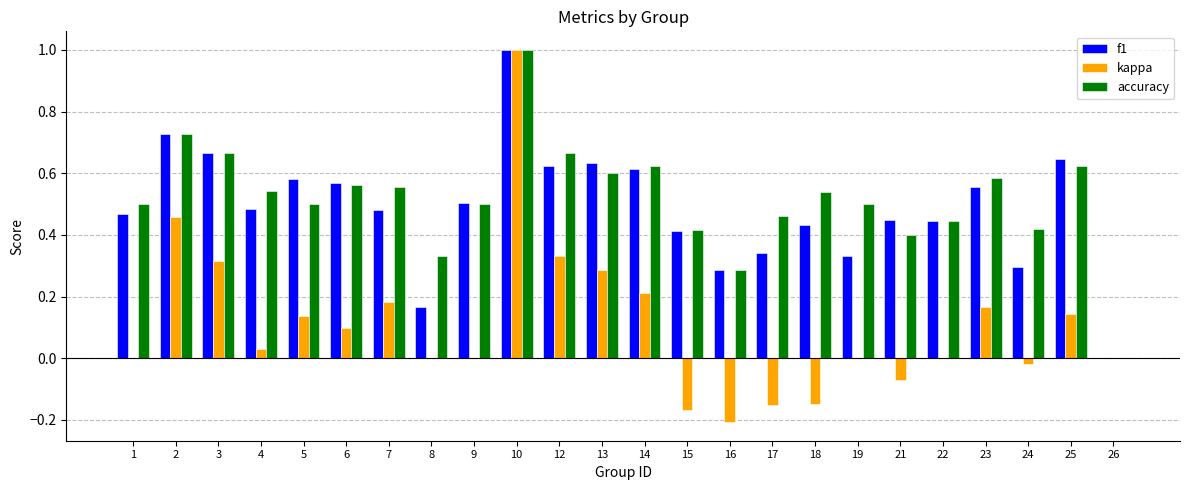

What is the sum of all f1 values?

11.7